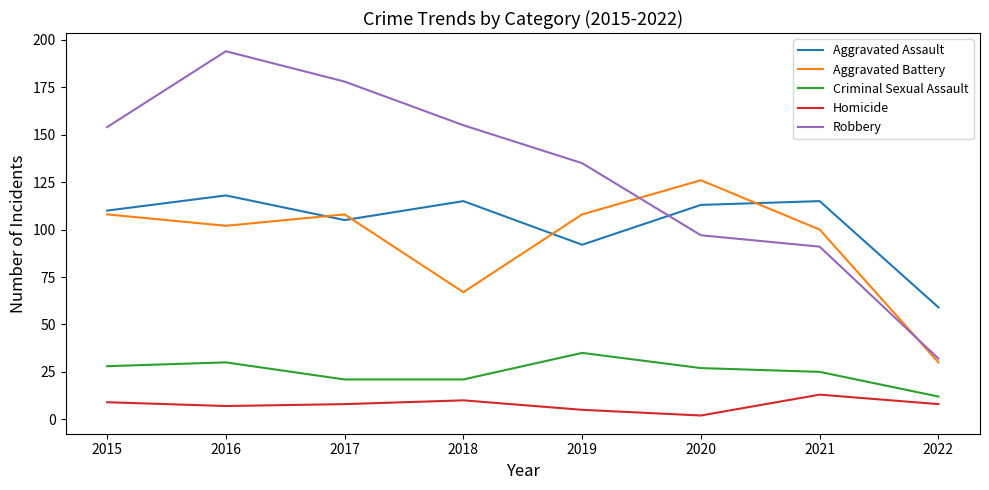

True or false: Robbery and Criminal Sexual Assault intersect in this chart.

False